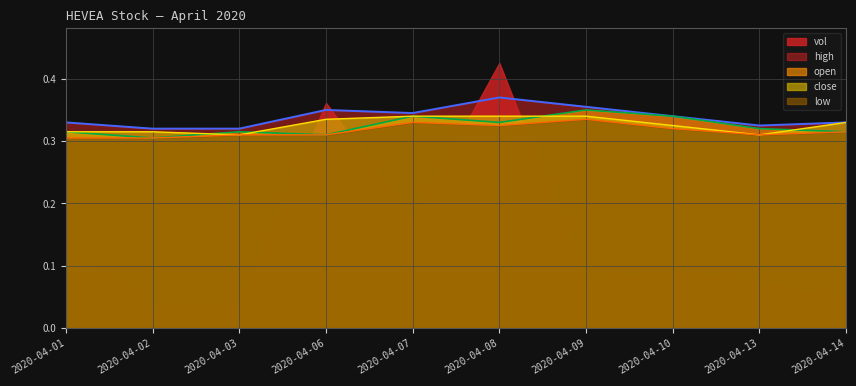

Between 2020-04-07 and 2020-04-08, which series saw the biggest shift?

vol